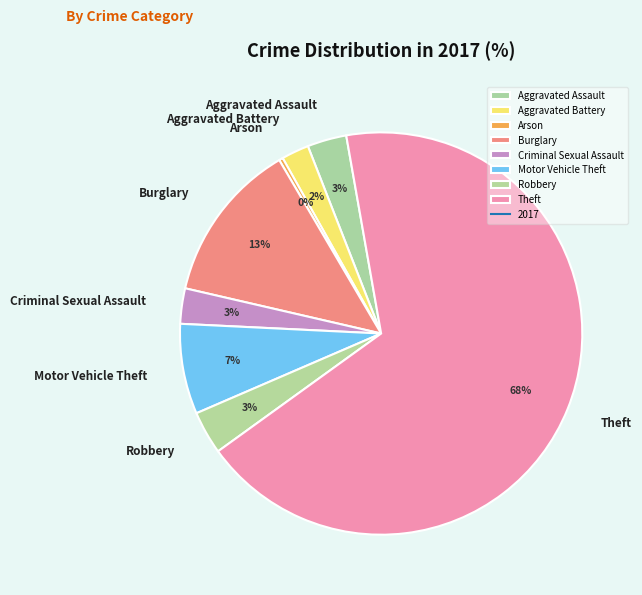

To the nearest percent, what is the combined percentage of Robbery and Criminal Sexual Assault?

6%